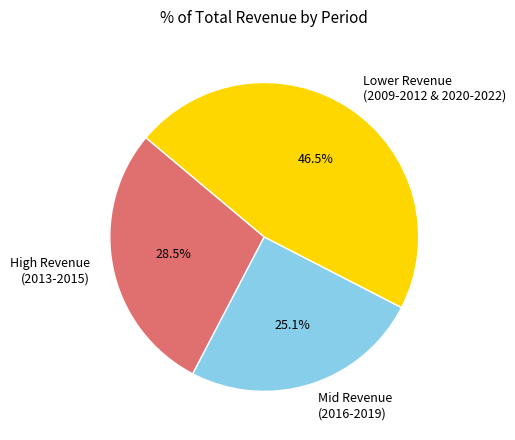

To the nearest percent, what is the difference between the largest and smallest slice percentages?

21%